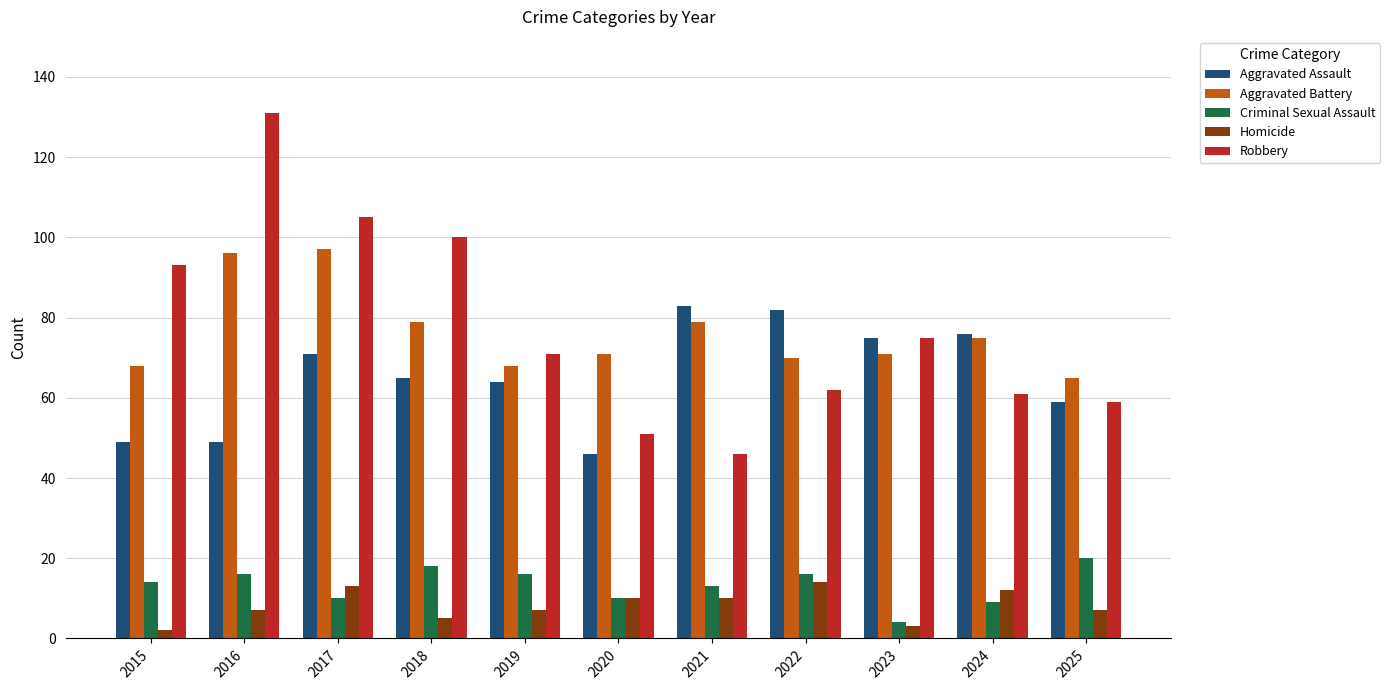

At which category does the chart reach its peak across all series?

2016